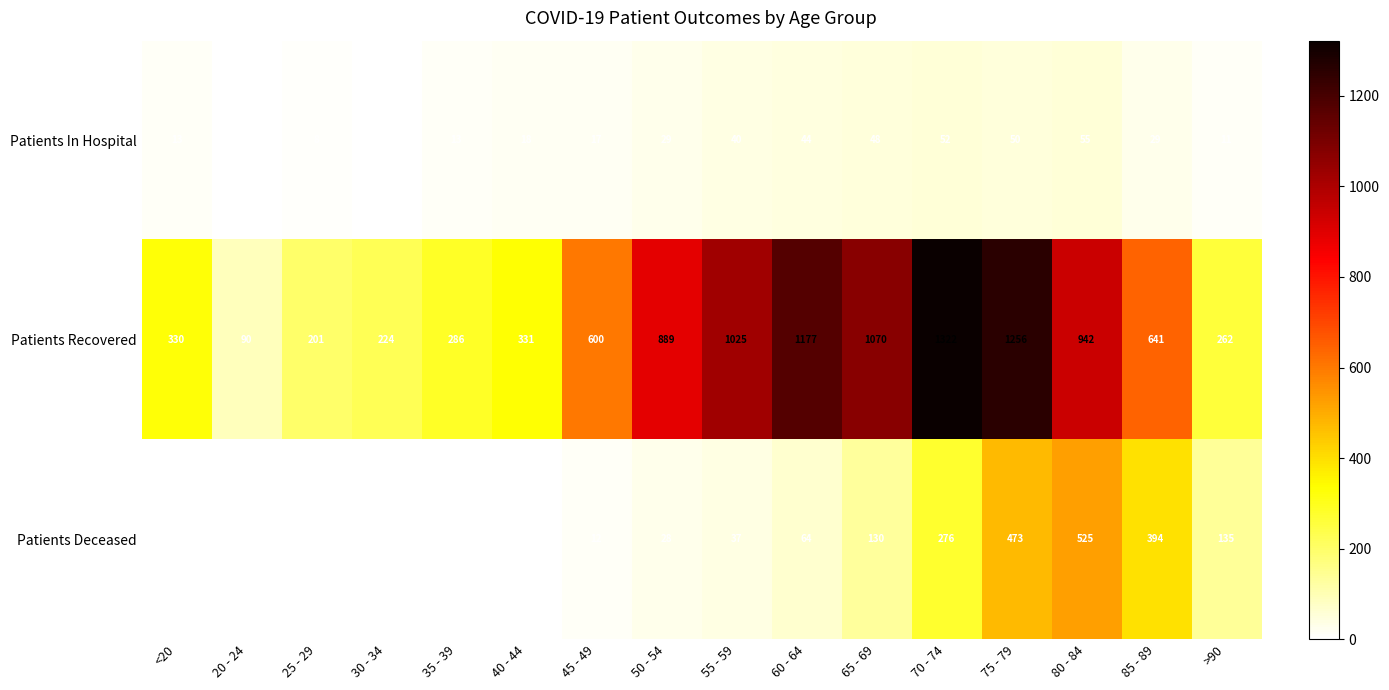

What is the sum of all Patients Deceased values?

2087